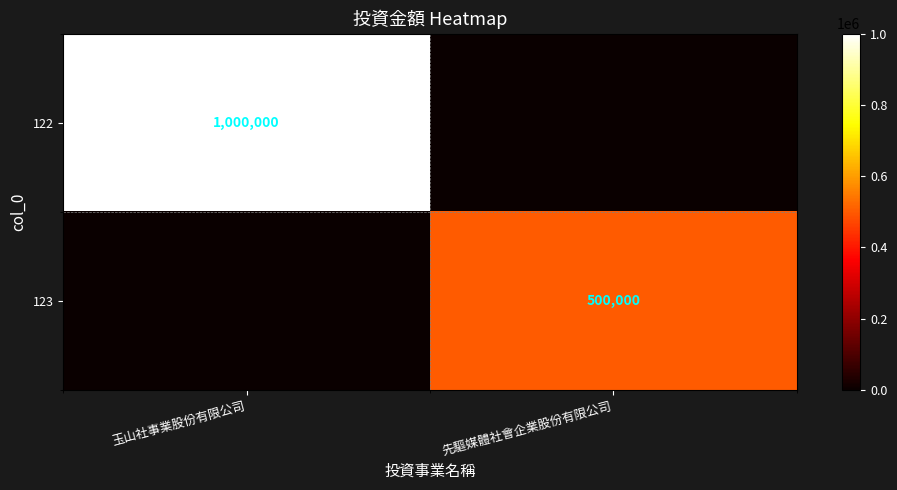

Is it true that 122 equals 409964 at 玉山社事業股份有限公司?

False